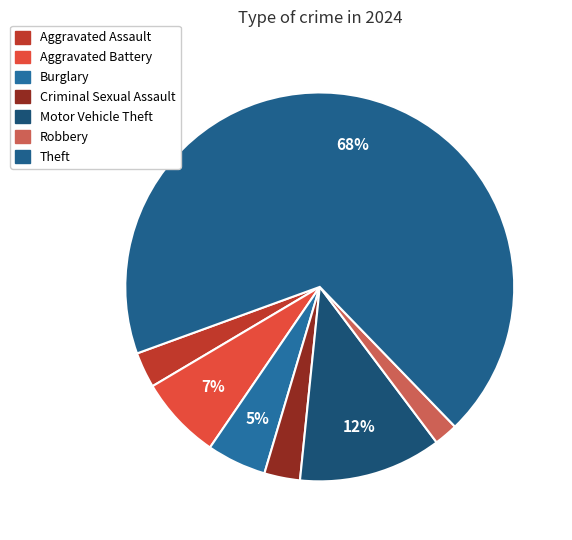

How many segments does this pie chart have?

7